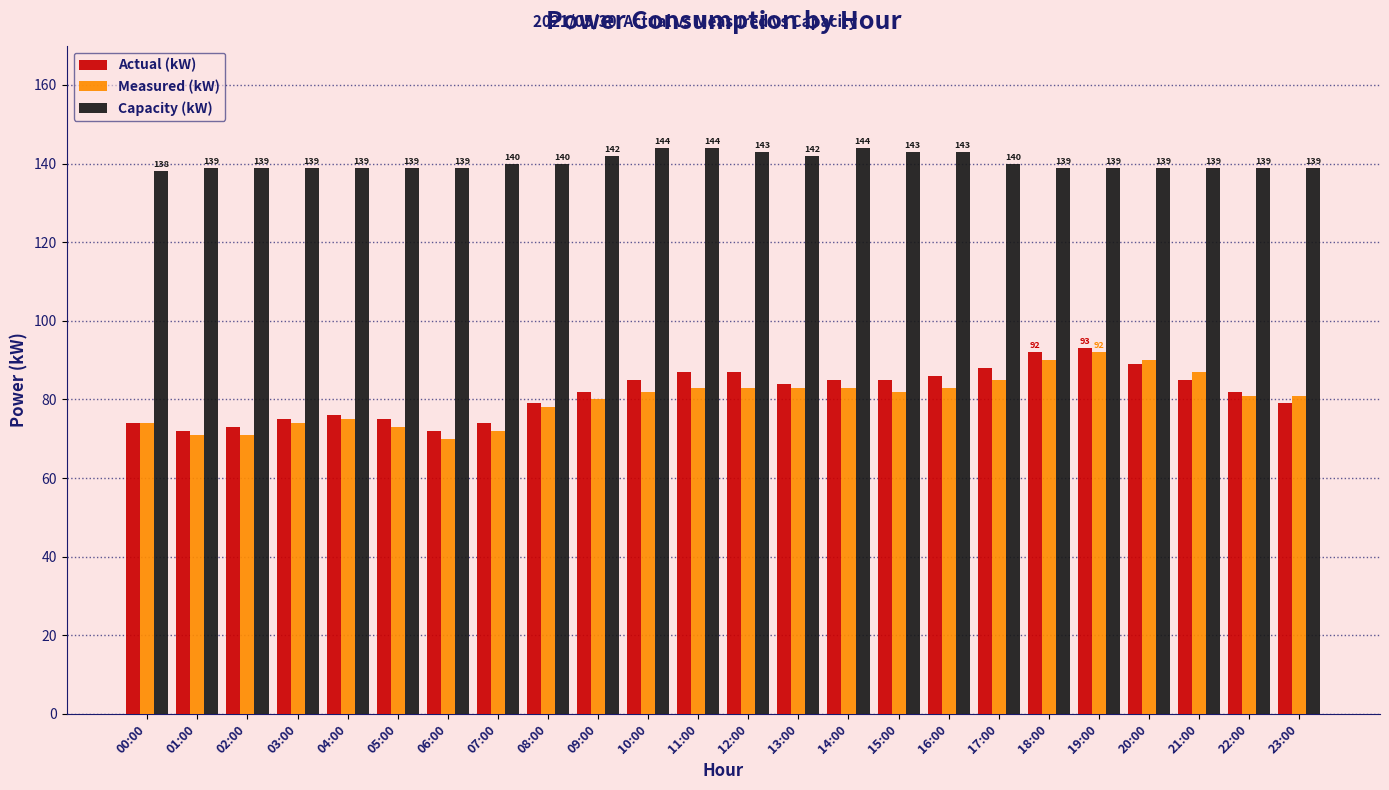

How many series are shown in this chart?

3